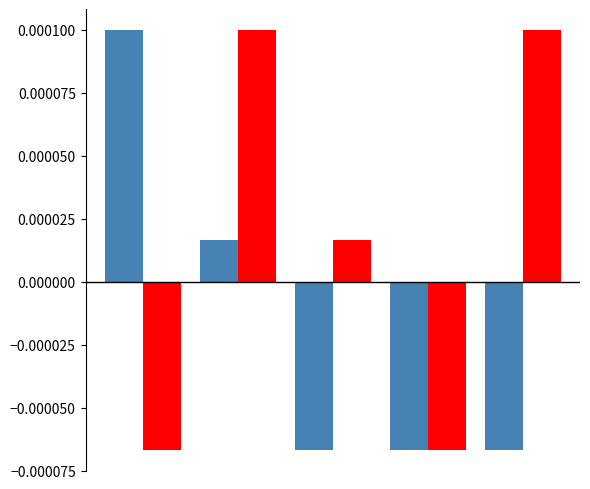

Are the bars grouped side by side (vs. stacked)?

Yes